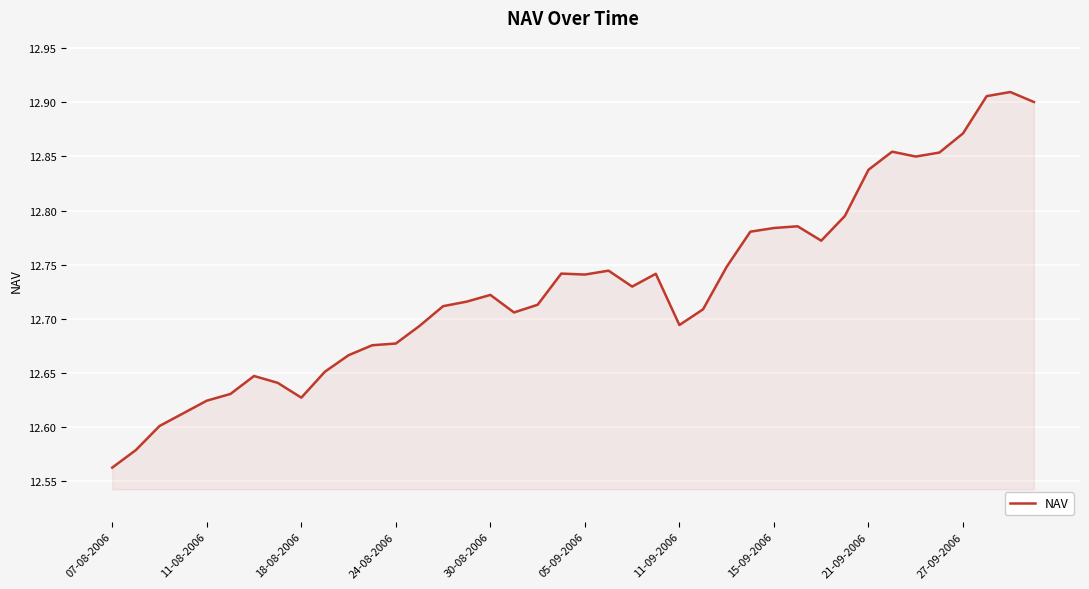

Does the chart have visible grid lines?

Yes